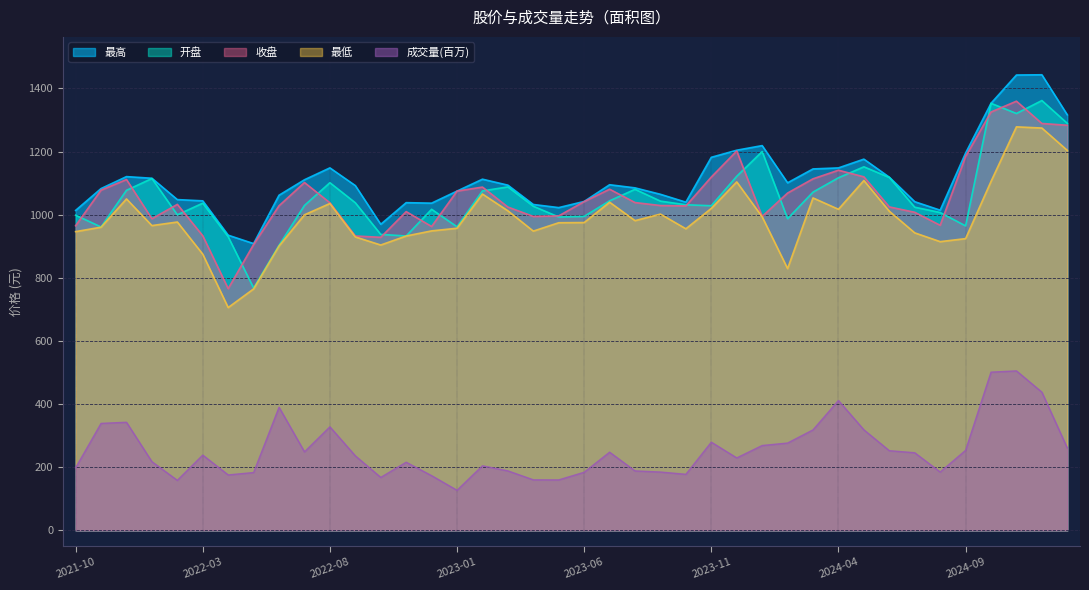

What is the sum of the 最高 values at 2021-11 and 2022-01?

2198.1